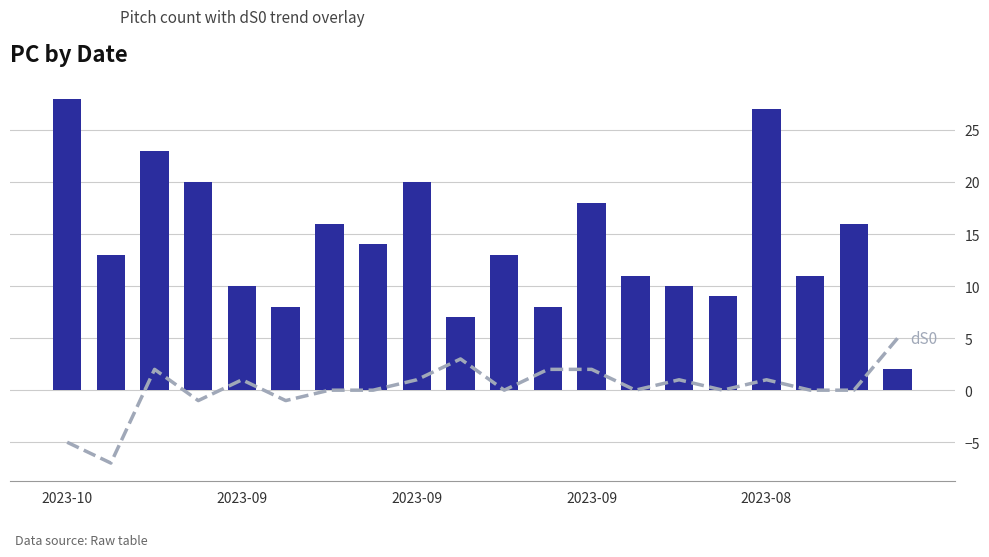

Which series has the largest total across all categories?

PC